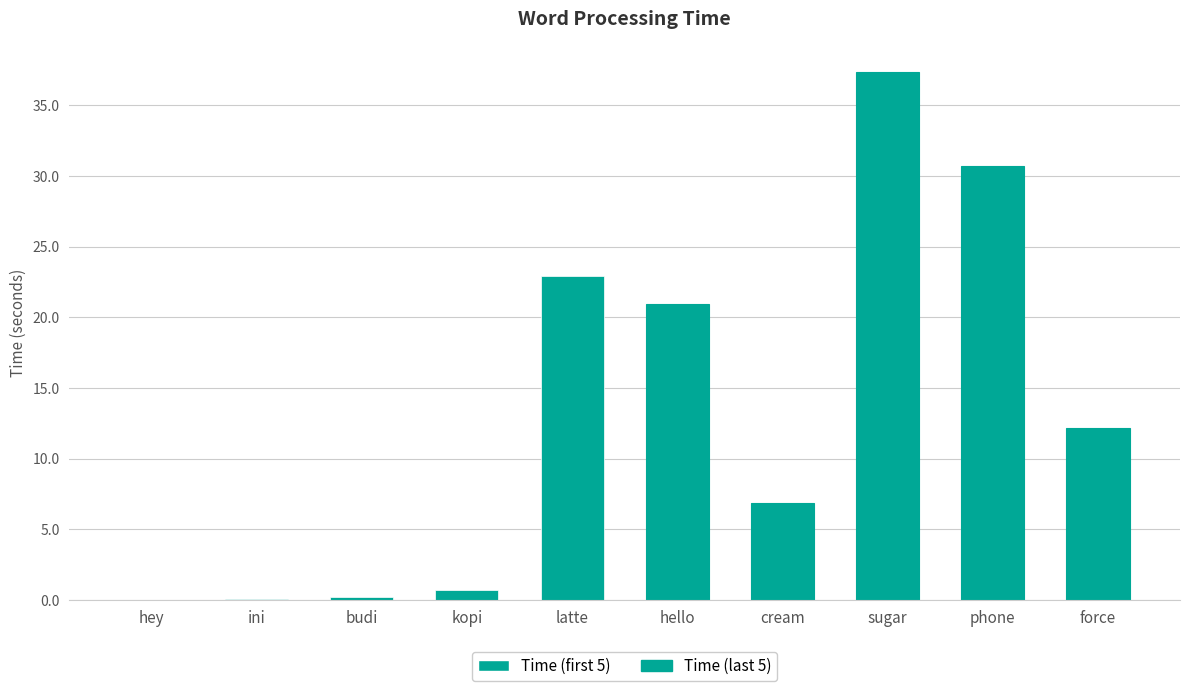

What is the change in value from hey to kopi?

+0.7